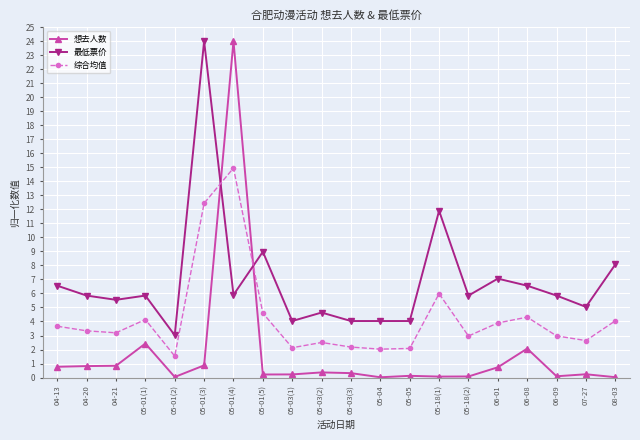

What are all the series names shown in the legend?

想去人数, 最低票价, 综合均值